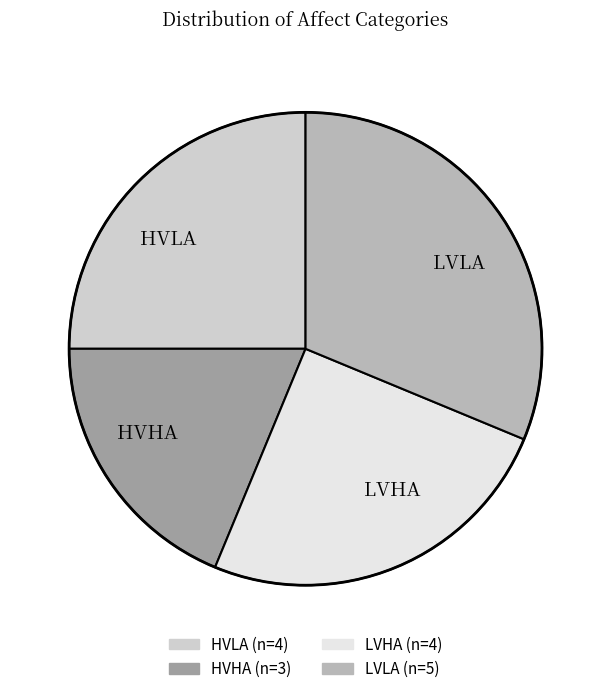

Combined, do HVLA and HVHA account for over 50%?

No